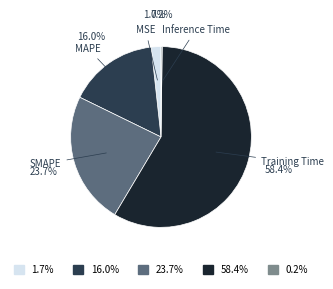

Which slice represents more than half of the pie?

58.4%